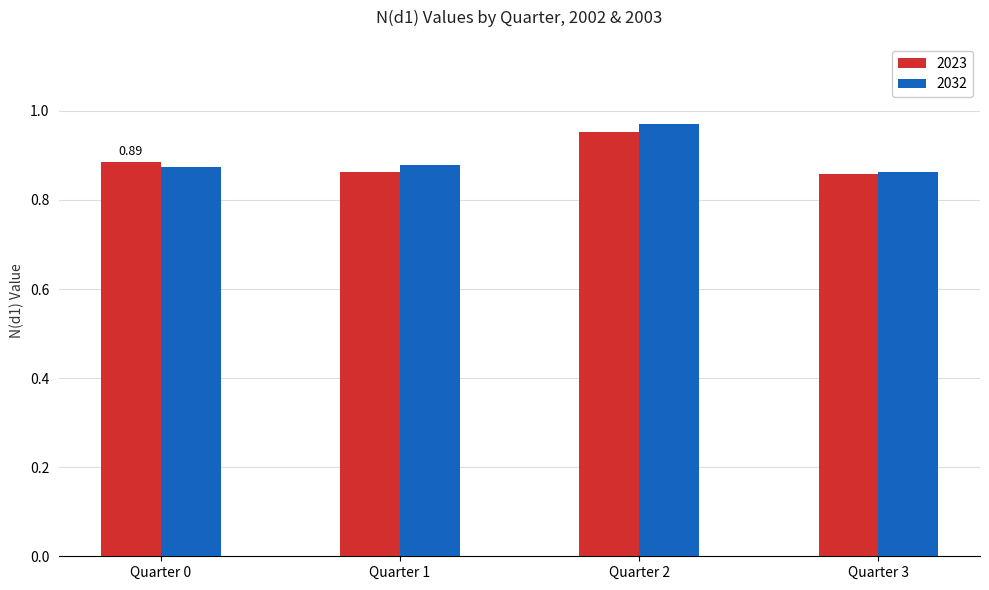

List the series in order of their peak value, lowest first.

2023, 2032